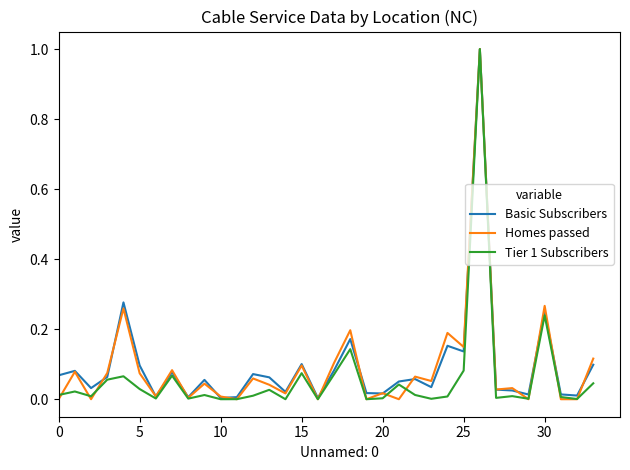

What is the maximum value shown in the chart?

1.0